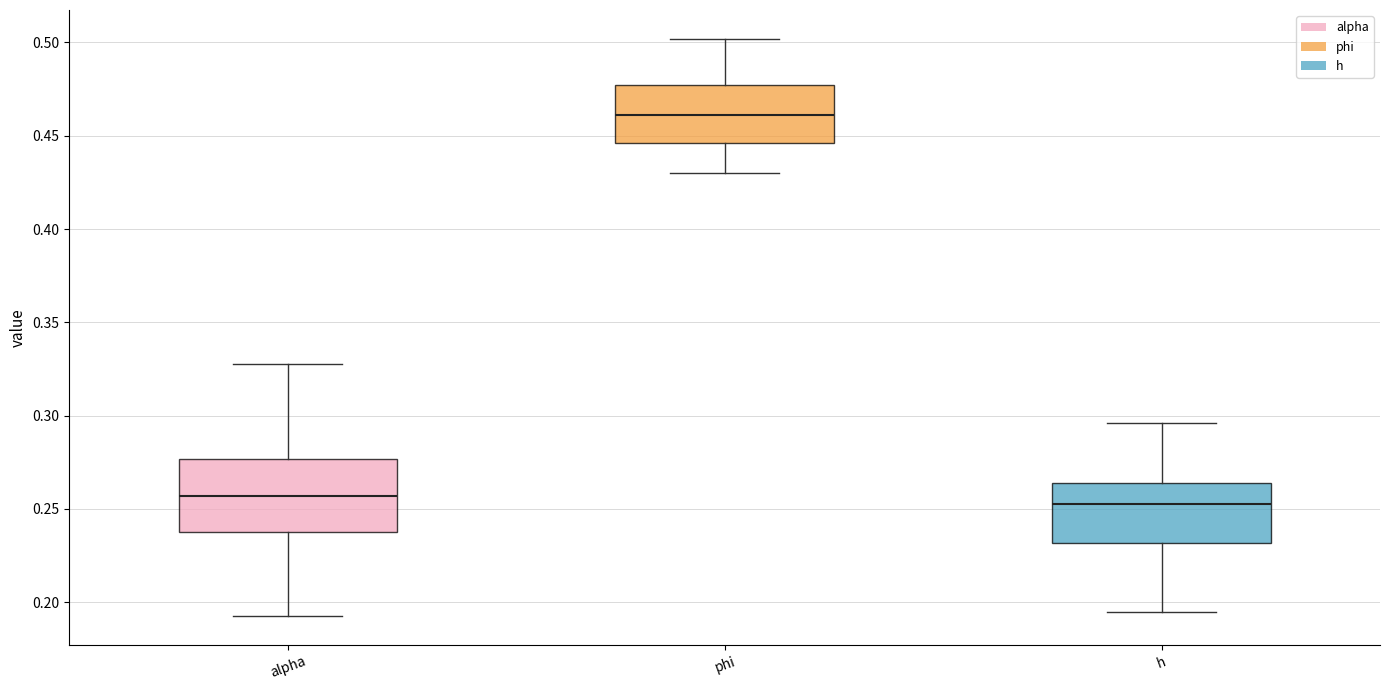

Which box is the tallest, from its lower edge to its upper edge?

alpha